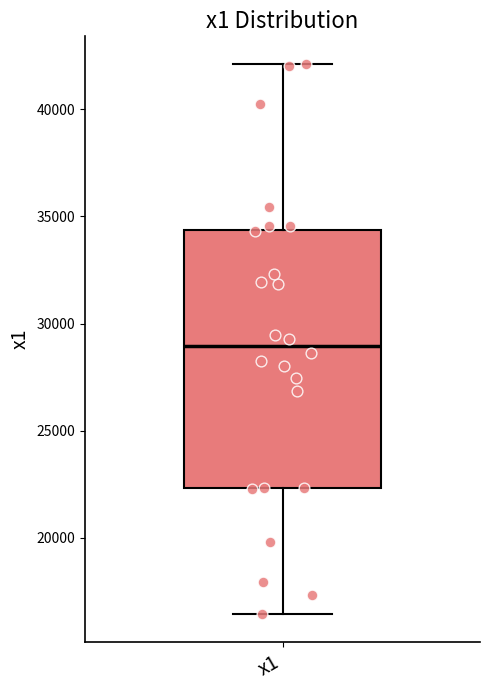

Transcribe this box plot: give where the median line is, the range the box spans, and where the two whiskers end, as read against the y-axis. The values are not printed on the chart, so give them approximately, as read against the axis.

median 29000, box 22500 to 34500, whiskers 16500 to 42000